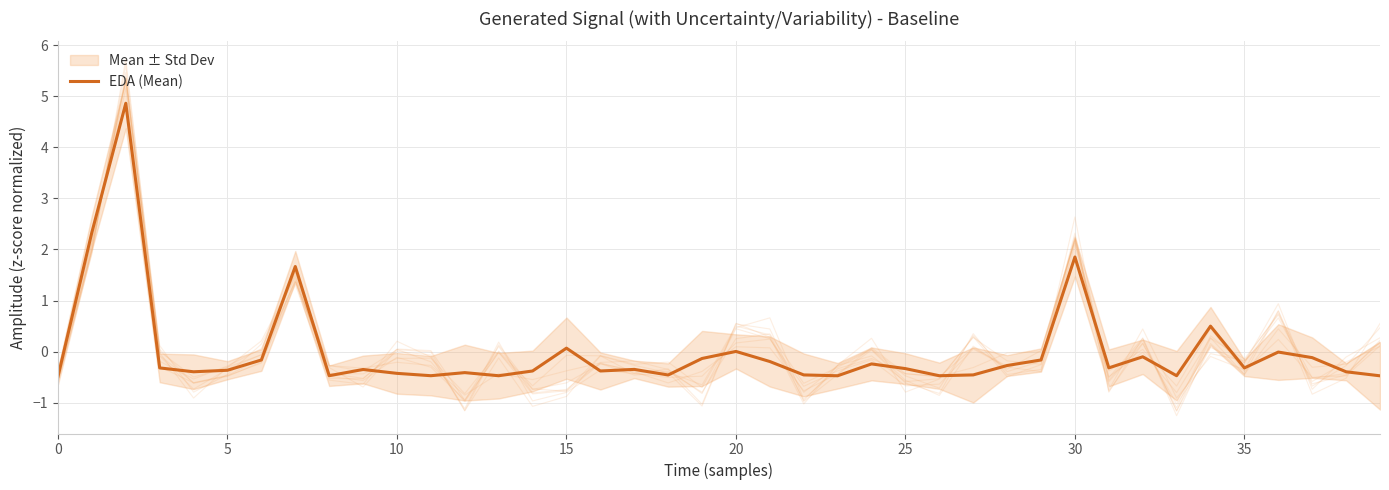

At which label is EDA (Mean) closest to 2?

30